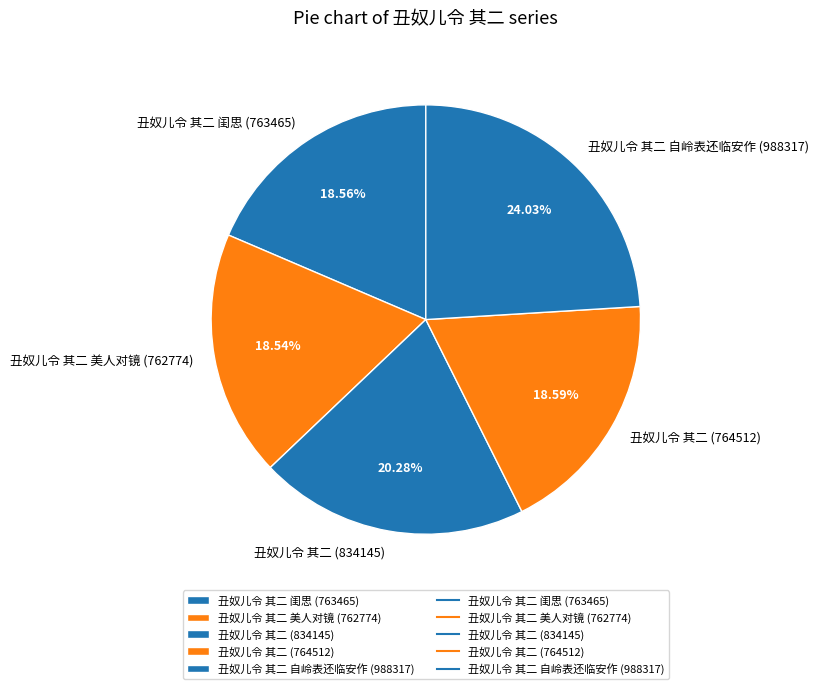

Approximately how many times larger is the value at 丑奴儿令 其二 美人对镜 (762774) compared to 丑奴儿令 其二 自岭表还临安作 (988317)?

0.8